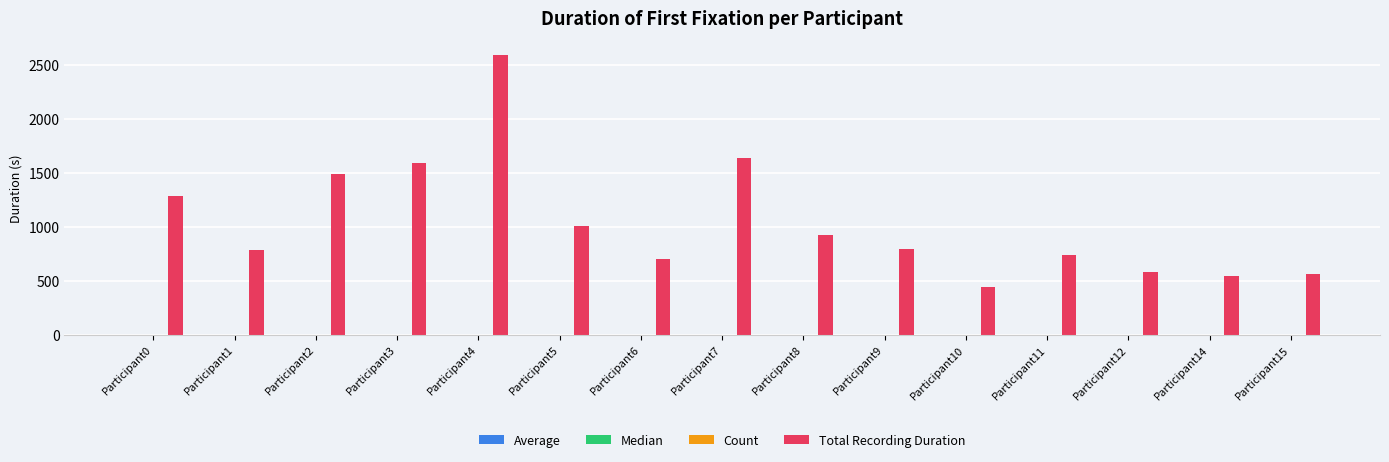

At which category is the sum across all series the highest?

Participant4